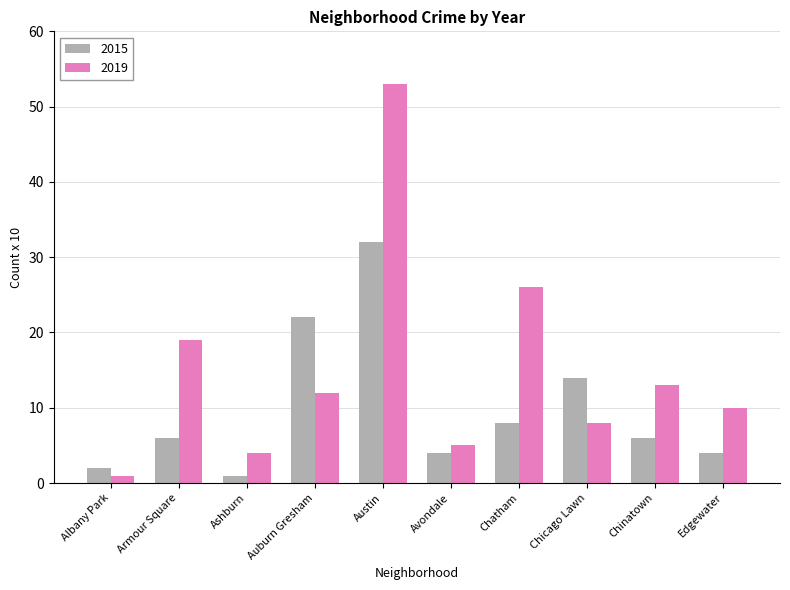

Reading left to right, extract all data points from this chart.

2015: 2	6	1	22	32	4	8	14	6	4
2019: 1	19	4	12	53	5	26	8	13	10